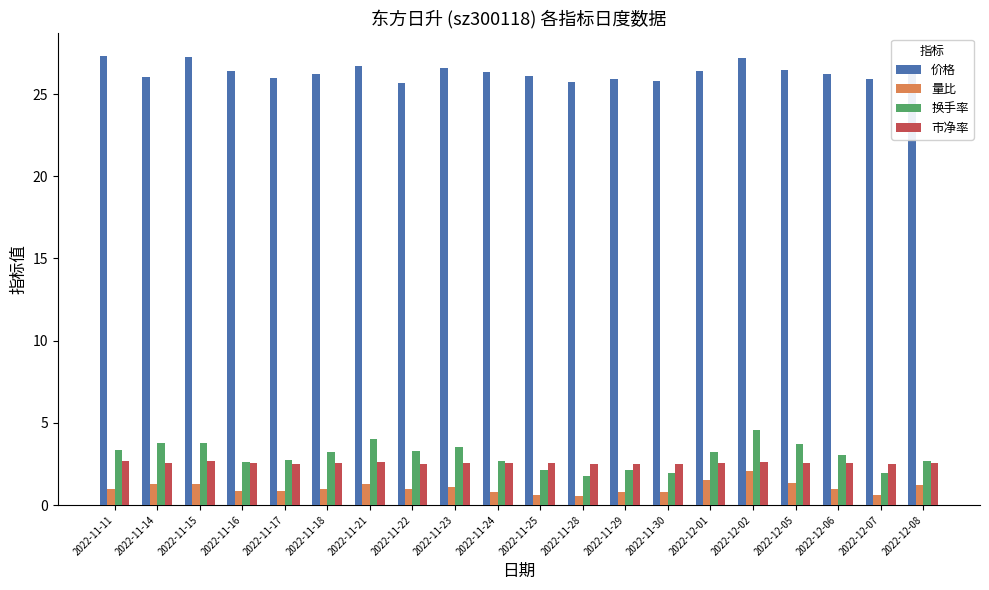

True or false: 换手率 has a value of 1.8 at 2022-11-28.

True